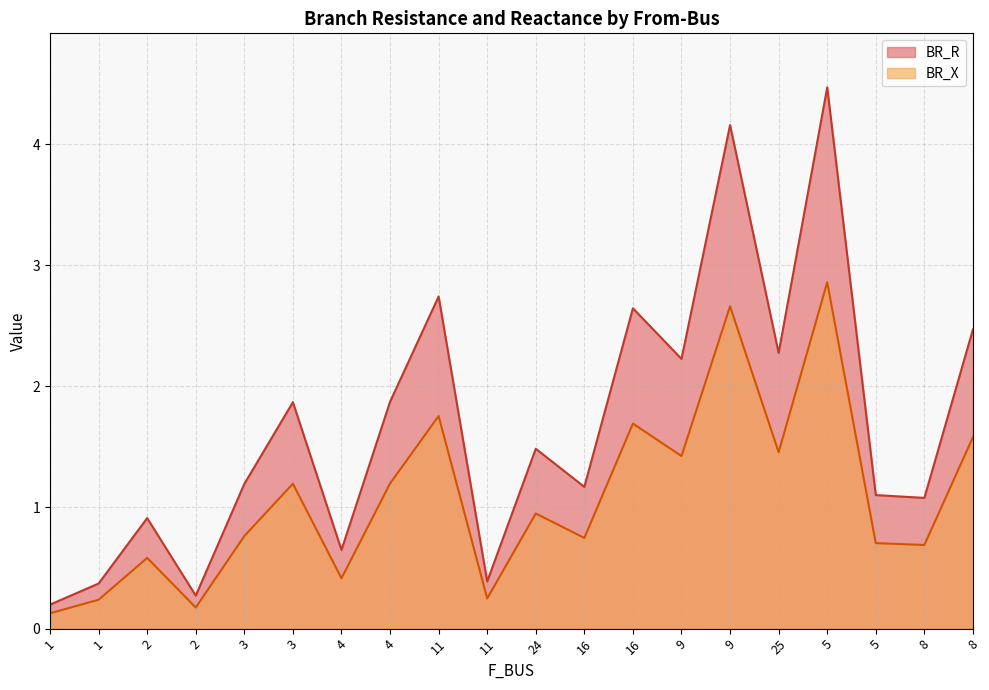

Reading left to right, list all the values displayed in this chart.

BR_R: 1=0.2	1=0.4	2=0.9	2=0.3	3=1.2	3=1.9	4=0.6	4=1.9	11=2.7	11=0.4	24=1.5	16=1.2	16=2.6	9=2.2	9=4.2	25=2.3	5=4.5	5=1.1	8=1.1	8=2.5
BR_X: 1=0.1	1=0.2	2=0.6	2=0.2	3=0.8	3=1.2	4=0.4	4=1.2	11=1.8	11=0.2	24=1.0	16=0.7	16=1.7	9=1.4	9=2.7	25=1.5	5=2.9	5=0.7	8=0.7	8=1.6